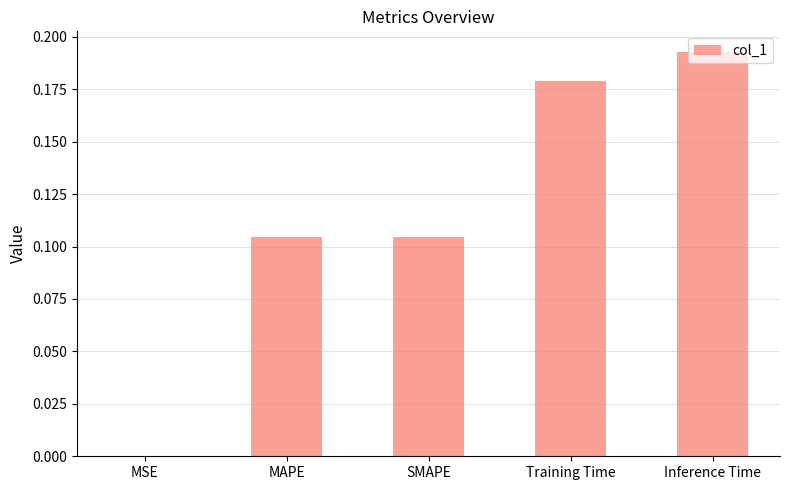

The chart shows a value of 0.1 at Training Time. True or false?

False